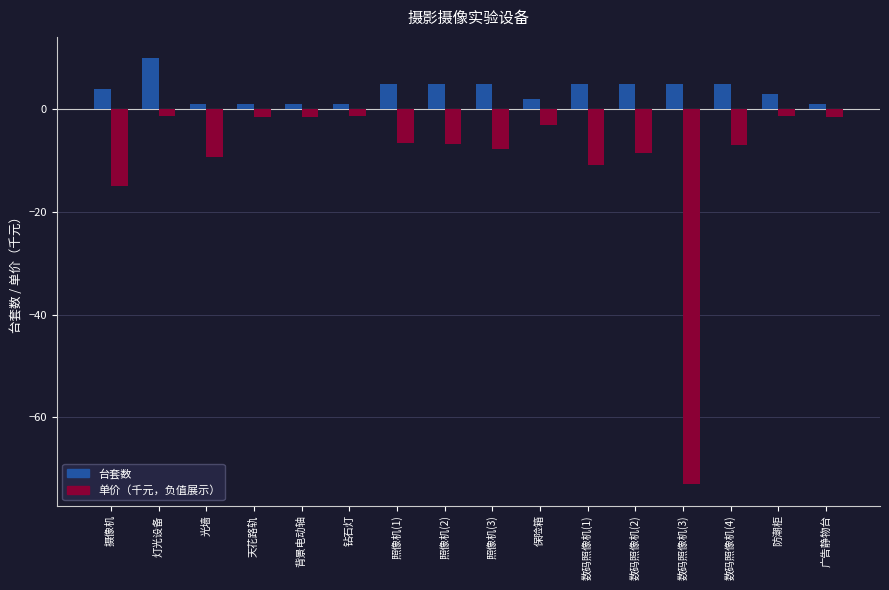

What is the total value across all series at 天花路轨?

-0.4